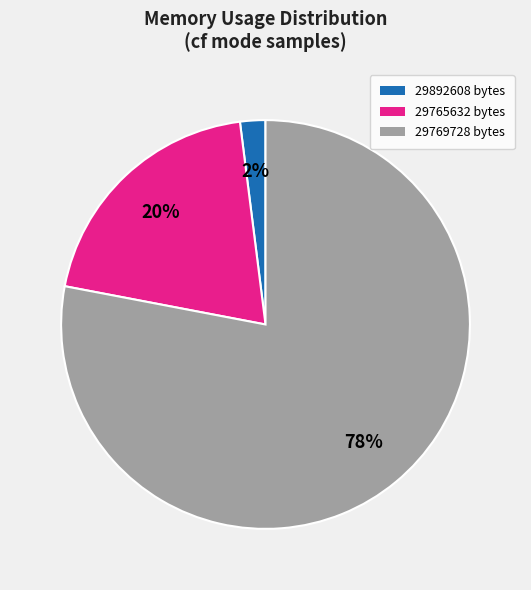

Is the sum of 29892608 and 29769728 greater than half?

Yes